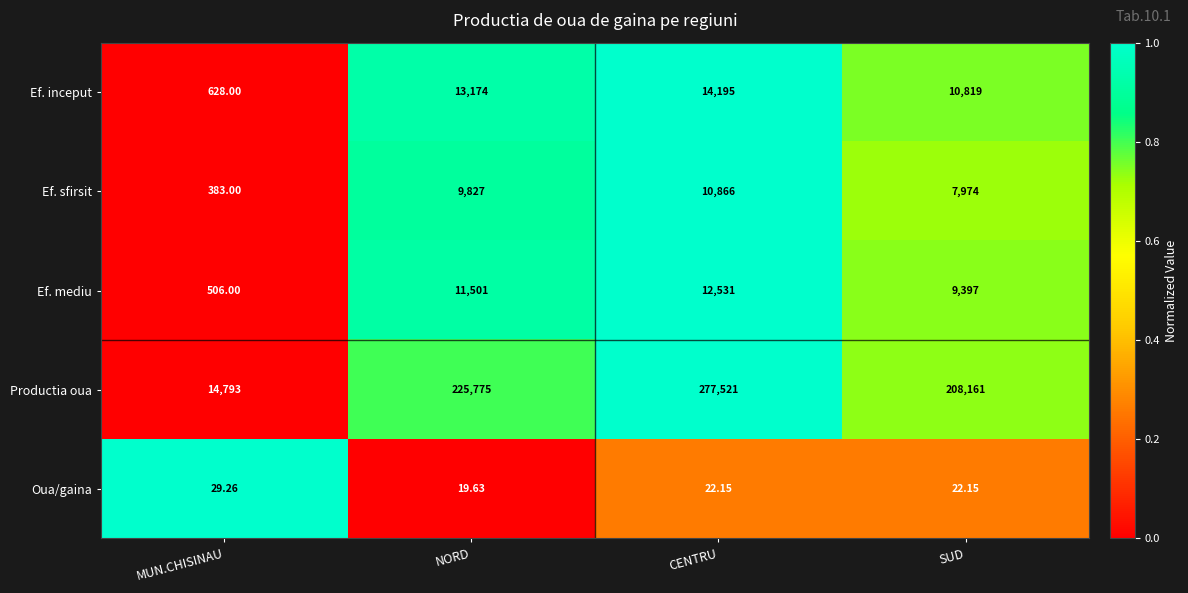

Which series has the largest total across all categories?

Productia oua